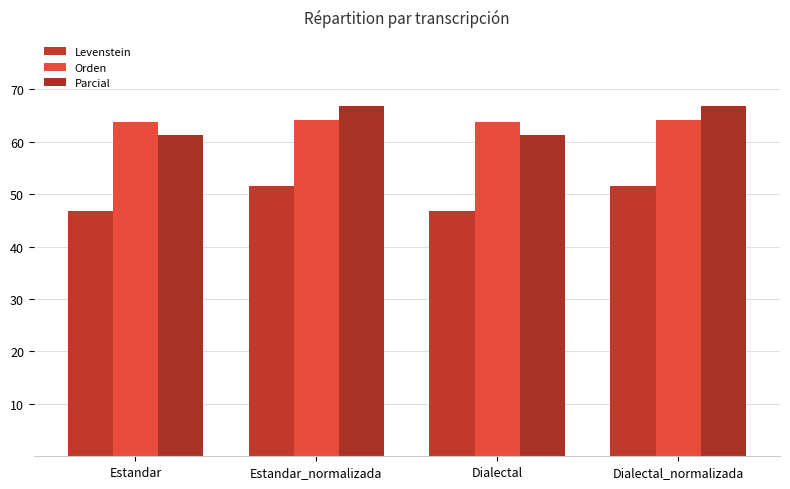

True or false: Parcial has a value of 66.8 at Dialectal_normalizada.

True